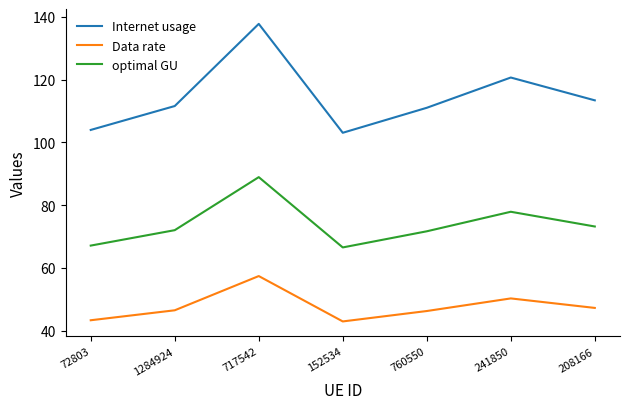

What position from the right is 152534?

4